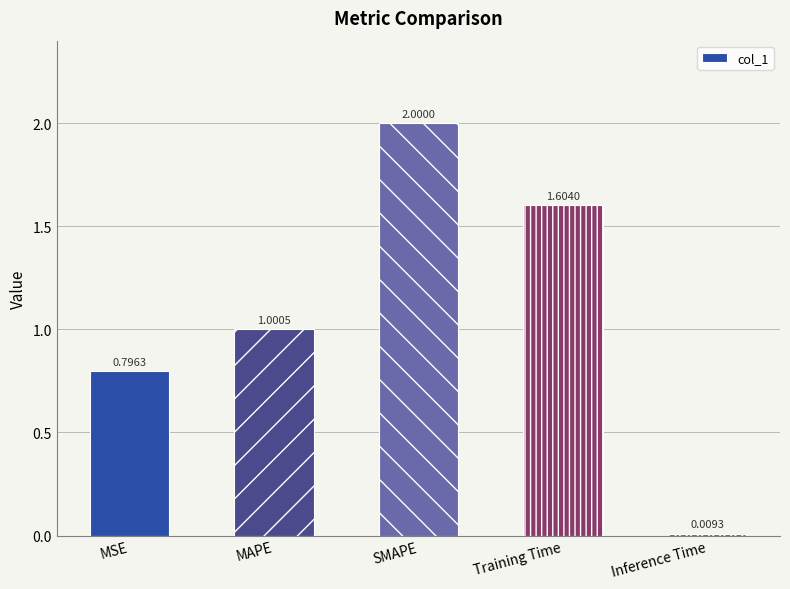

What value does the data have at MAPE?

1.0